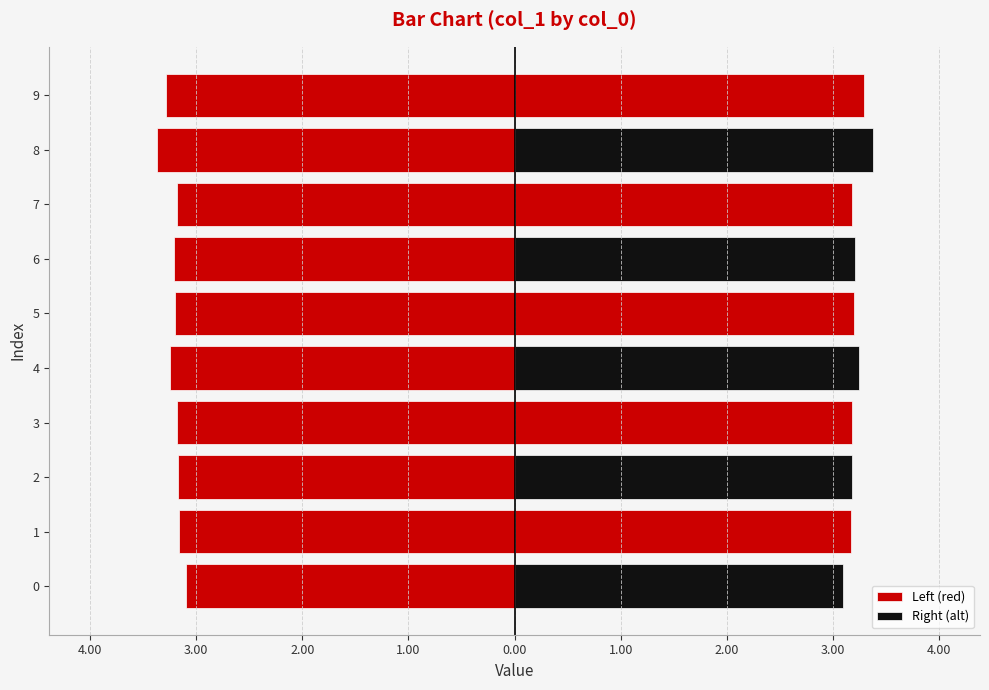

What is the sum of the Left (red) values at 6 and 4?

-6.5